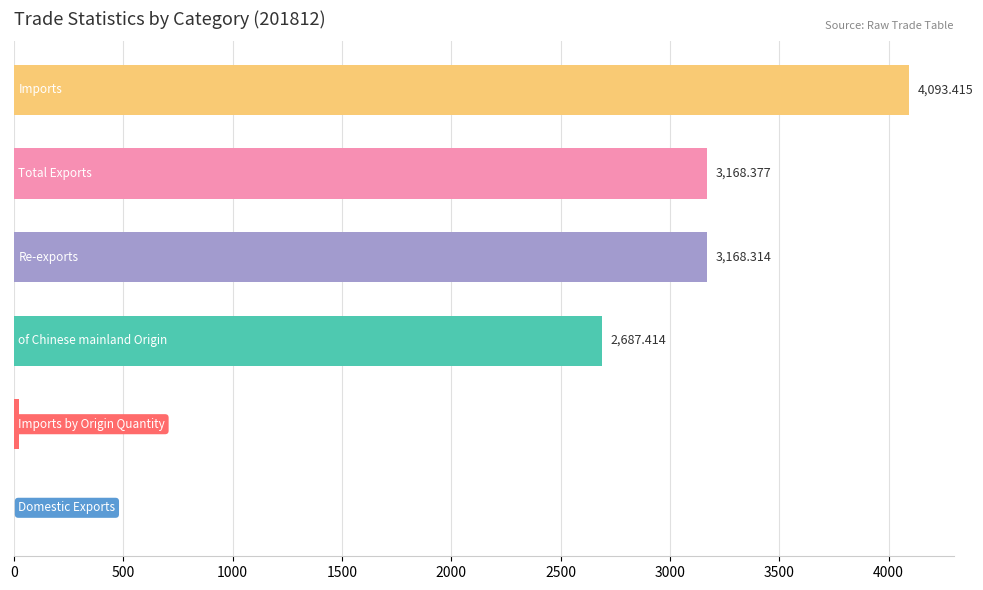

How many series are shown in this chart?

1